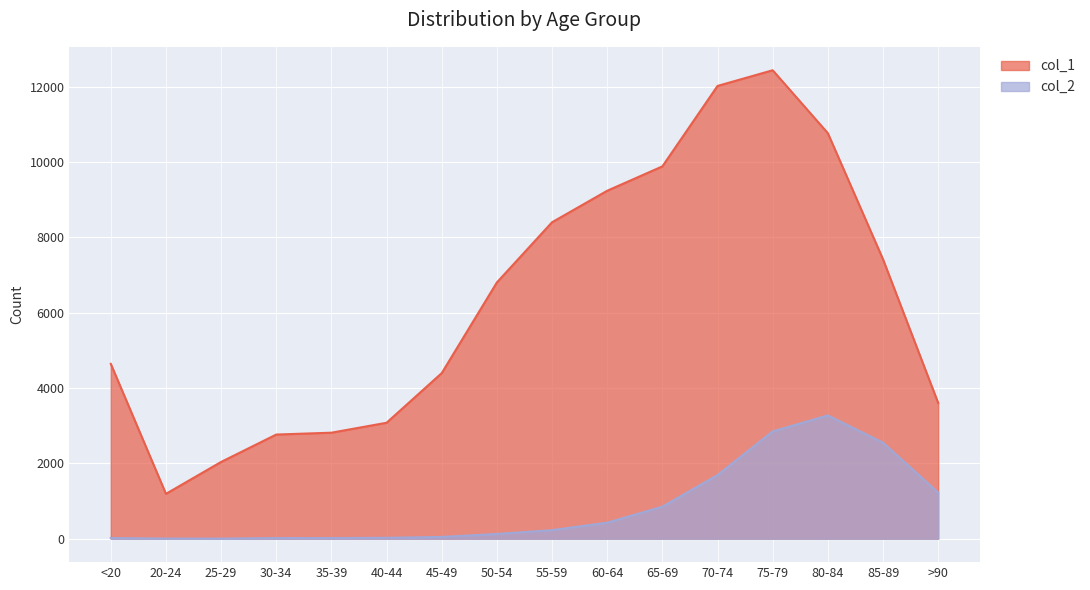

True or false: col_2 and col_1 intersect in this chart.

False